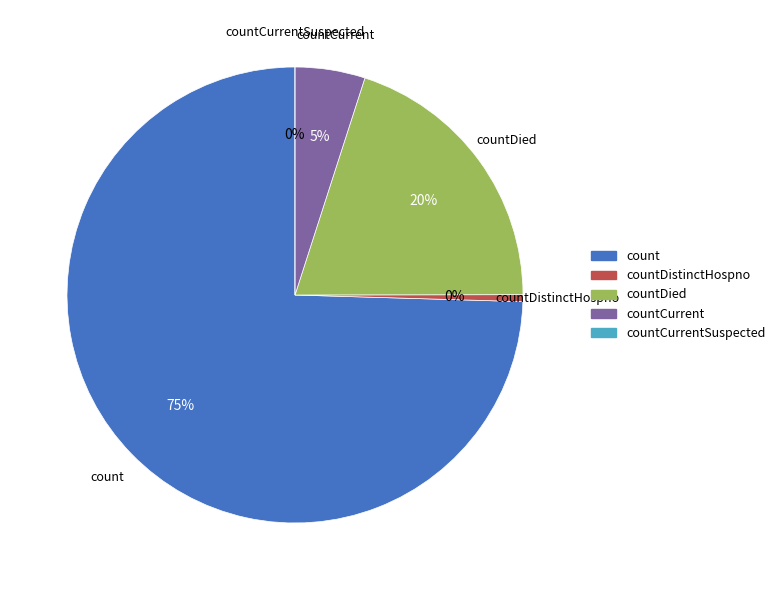

Rank the categories by value from highest to lowest.

count, countDied, countCurrent, countDistinctHospno, countCurrentSuspected